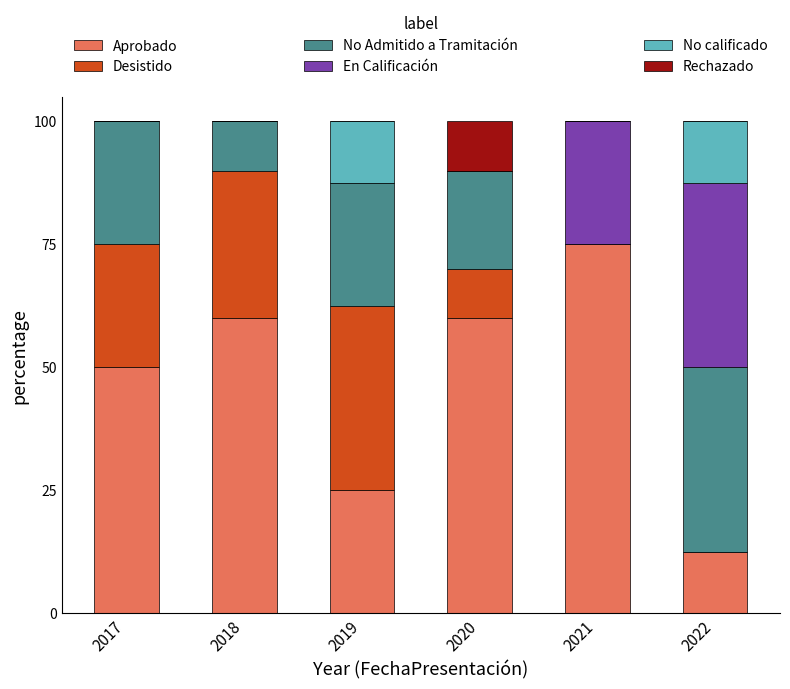

What is the maximum value for Aprobado?

75.0